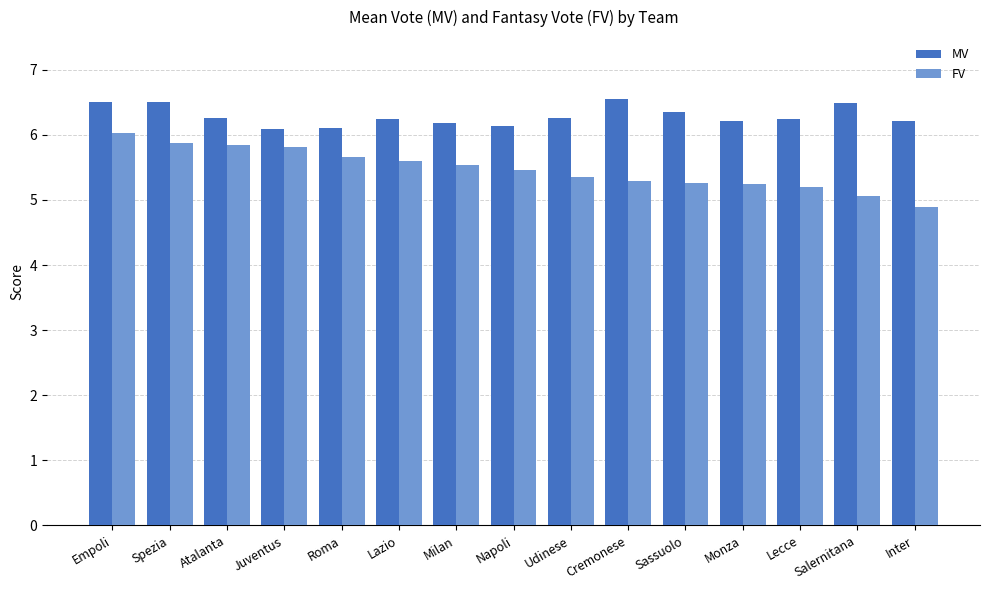

What is the sum of the MV values at Sassuolo and Napoli?

12.5